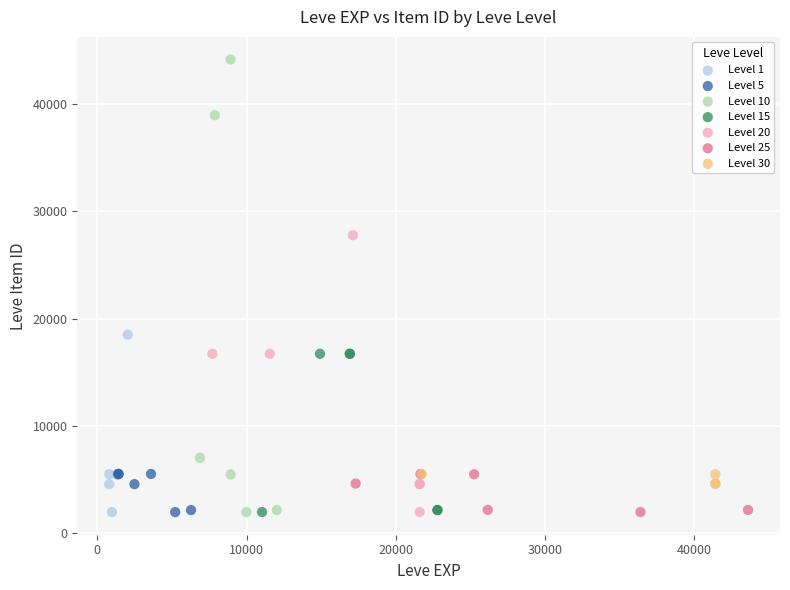

Which series contains the highest Y value?

Level 10